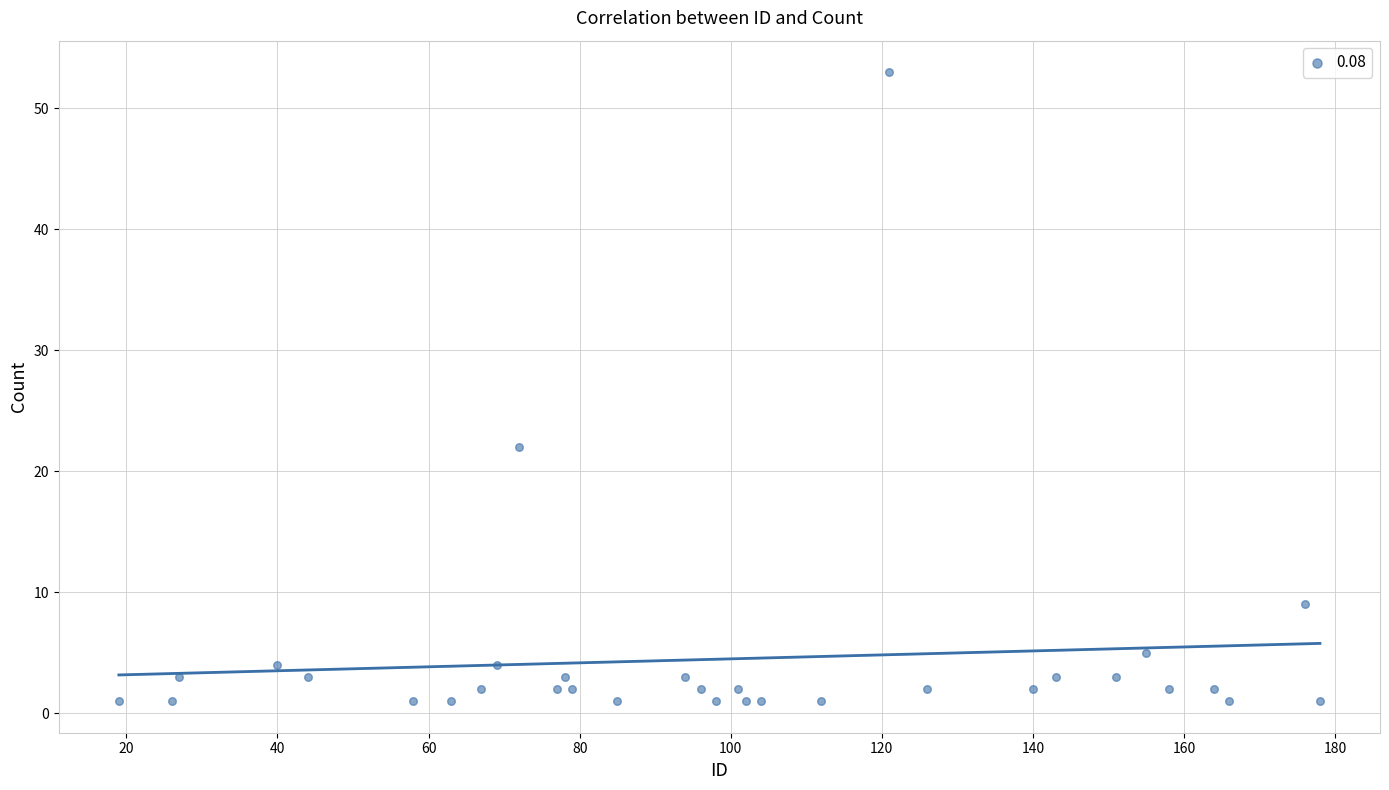

What is the range of Y values (max minus min)?

52